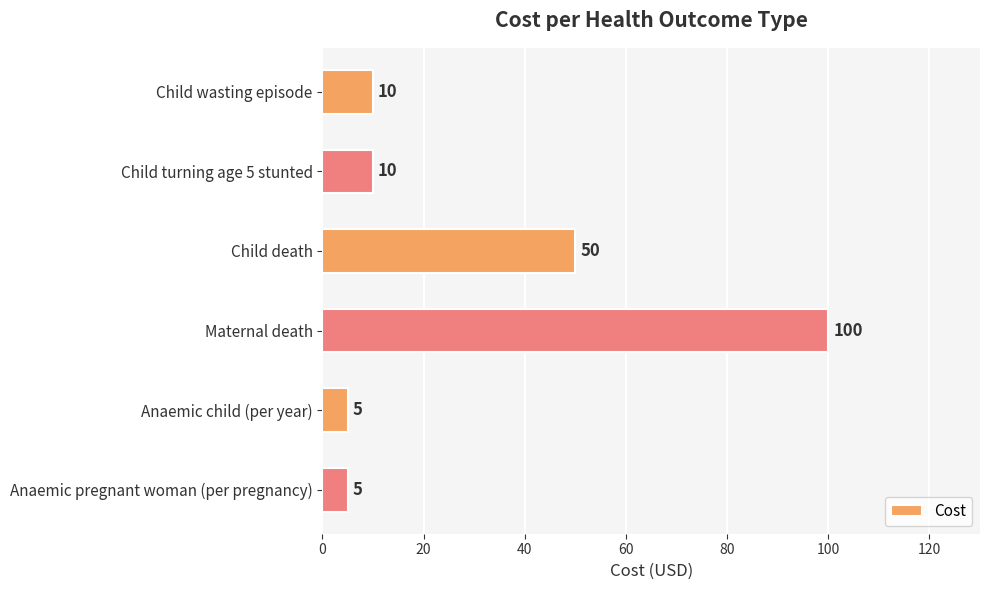

Reading top to bottom, what are all the values shown in this chart?

Child wasting episode=10	Child turning age 5 stunted=10	Child death=50	Maternal death=100	Anaemic child (per year)=5	Anaemic pregnant woman (per pregnancy)=5